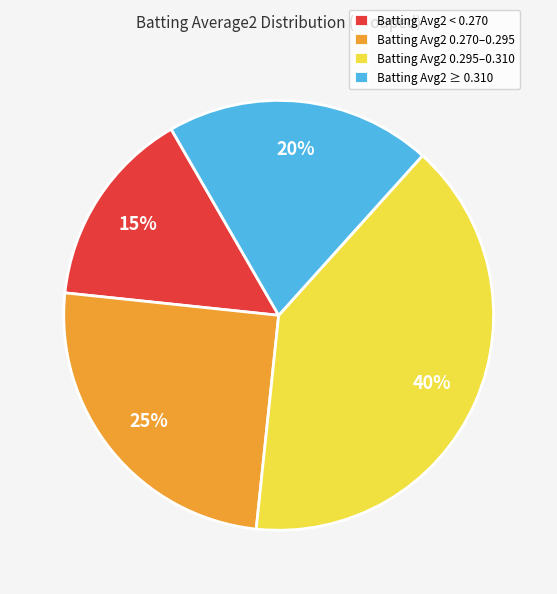

Do Batting Avg2 ≥ 0.310 and Batting Avg2 0.270–0.295 together represent more than half of the pie?

No